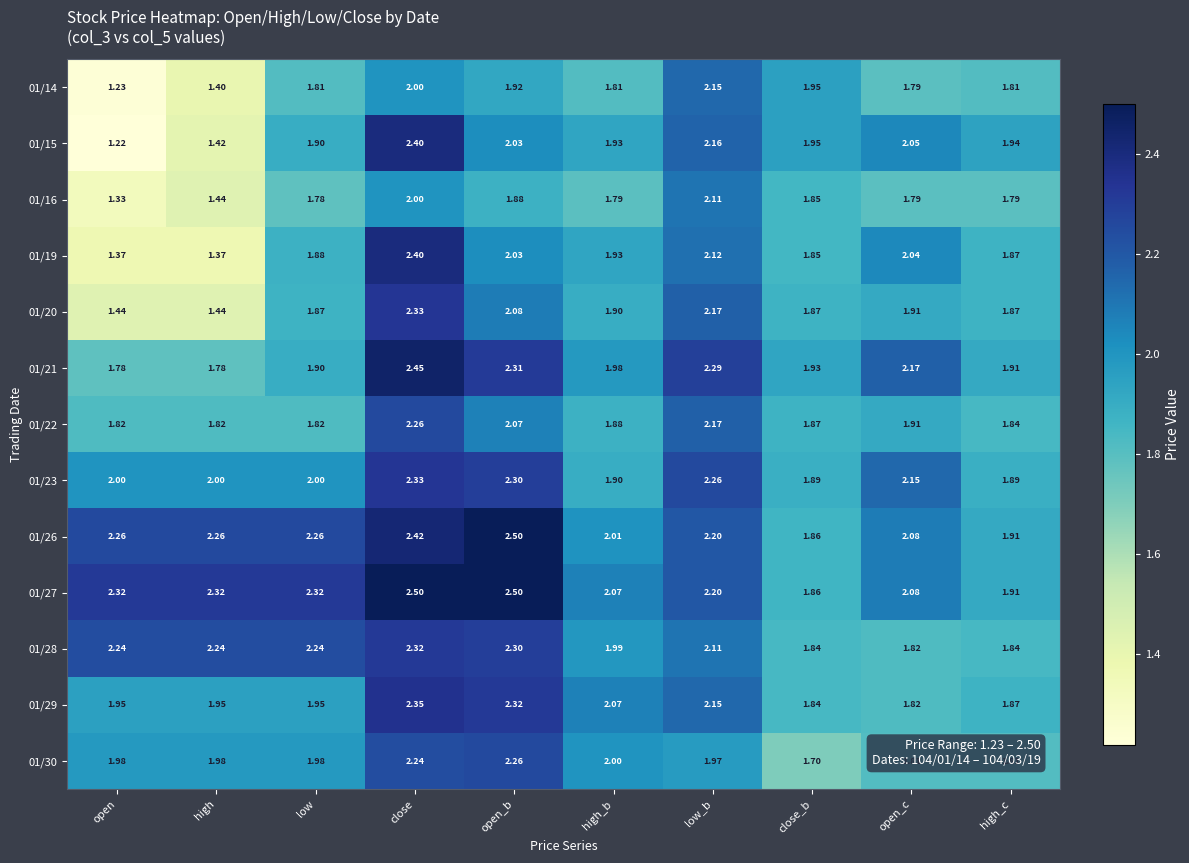

At how many categories does at least one series exceed 2?

8